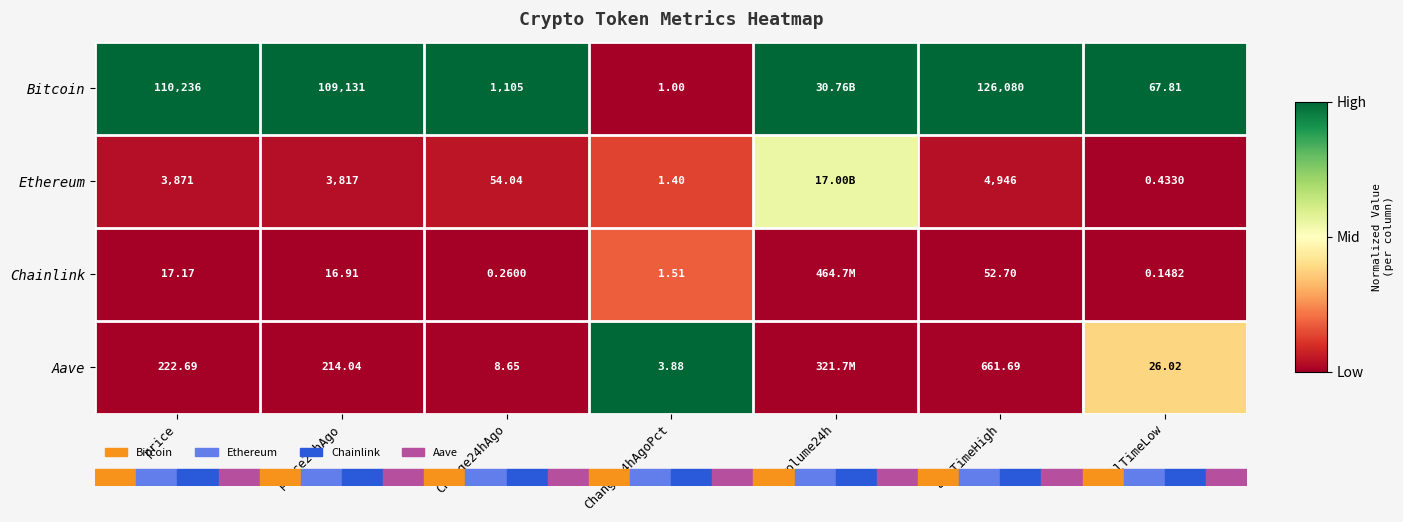

At Change24hAgoPct, list the series in order from largest to smallest.

Aave, Chainlink, Ethereum, Bitcoin